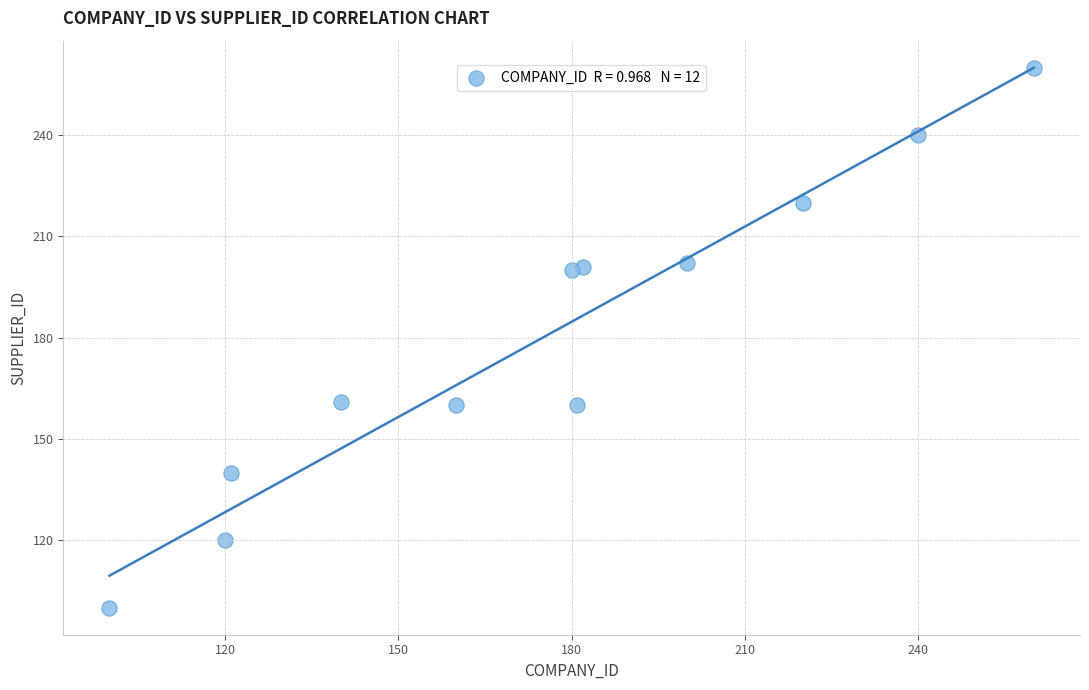

What is the range of Y values (max minus min)?

160